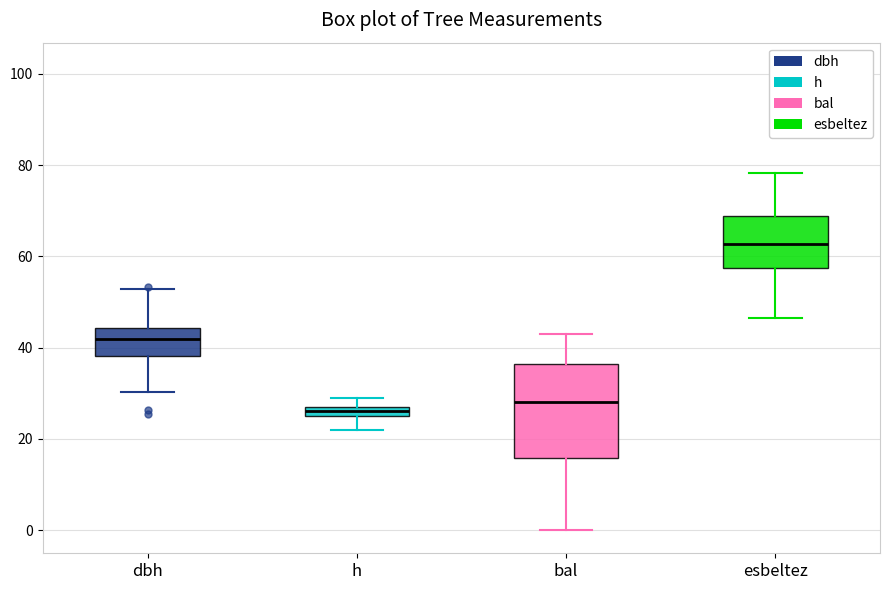

Where is the upper edge of the box for esbeltez on the y-axis? The values are not printed on the chart, so give them approximately, as read against the axis.

68